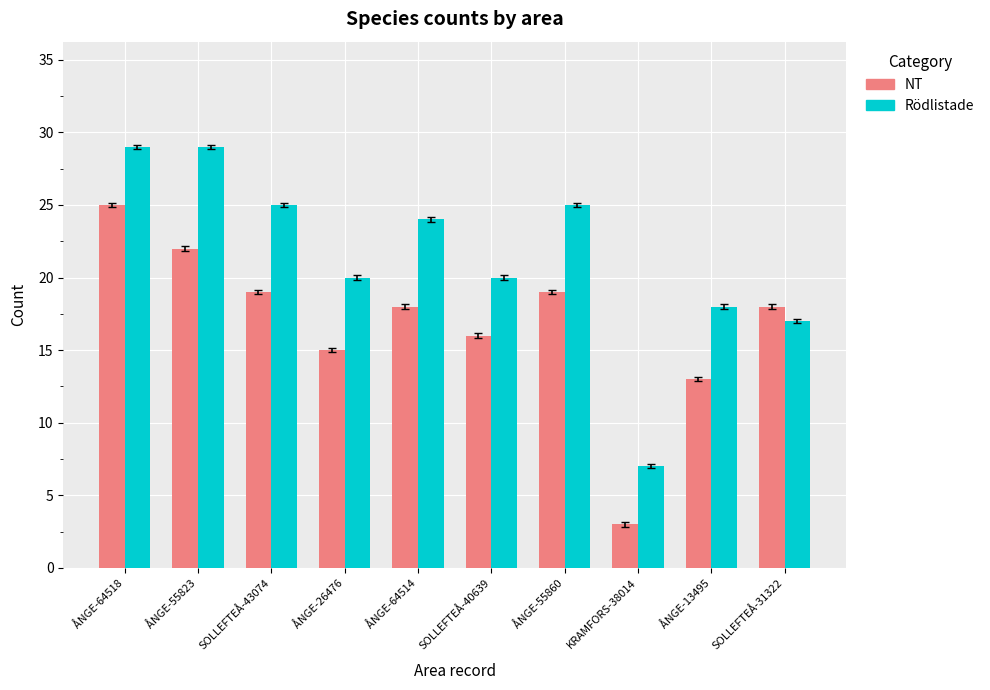

What is the label of the 1st bar from the left?

ÅNGE-64518